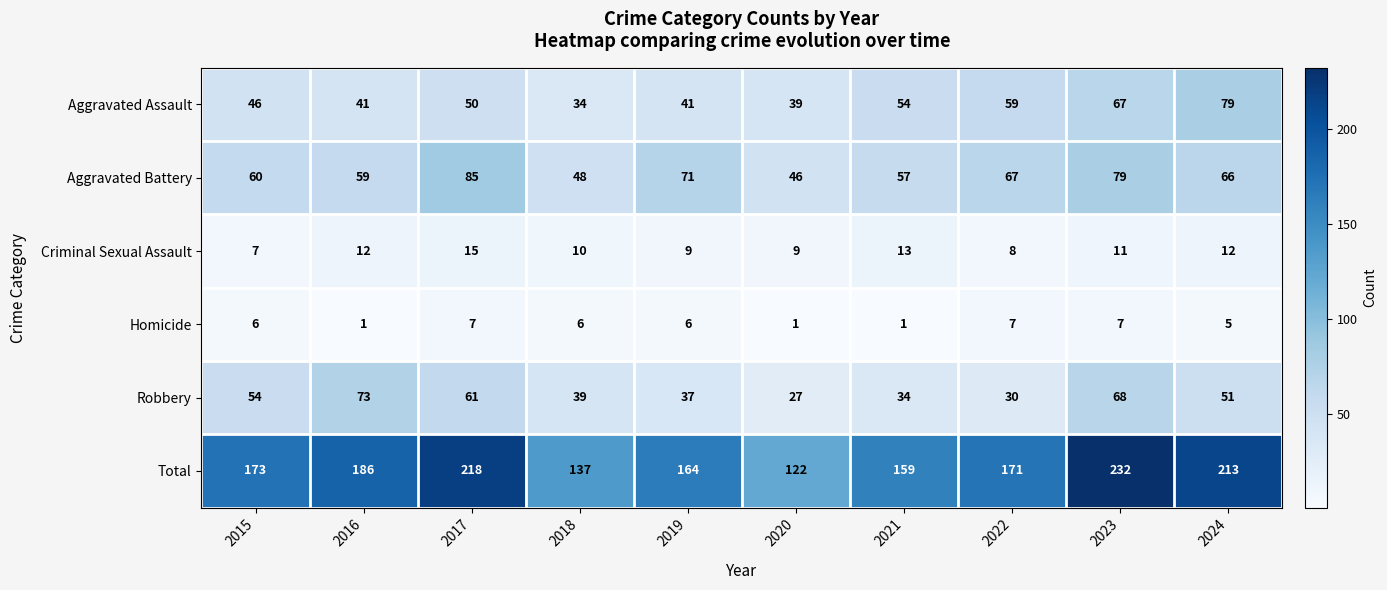

What is the difference between the second highest and minimum values in the Criminal Sexual Assault series?

6